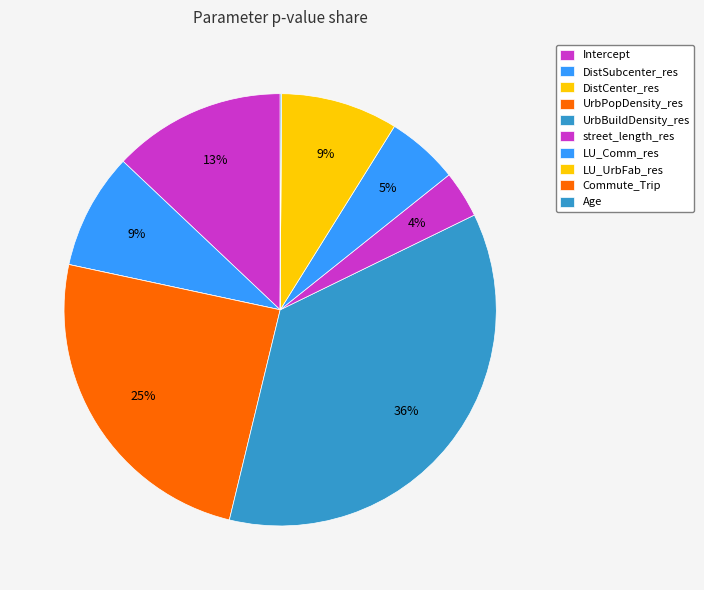

What is the change in value from DistSubcenter_res to DistCenter_res?

-0.1